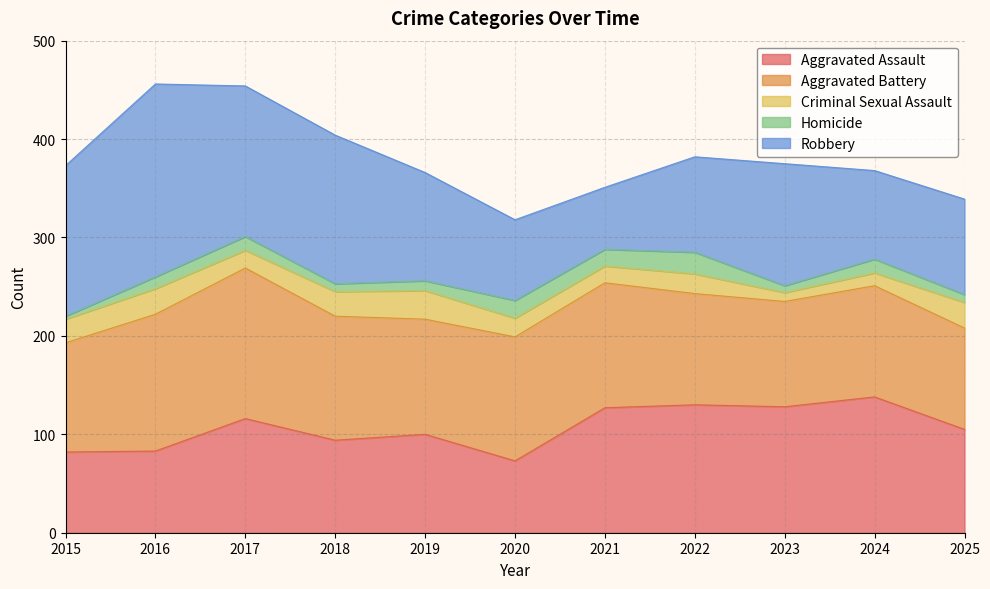

What is the spread (max minus min) of values at 2016?

184